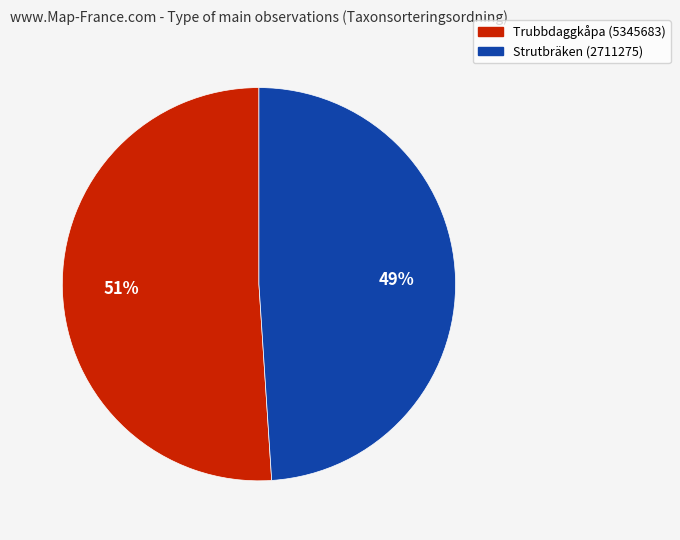

Which category accounts for the majority?

Trubbdaggkåpa (5345683)